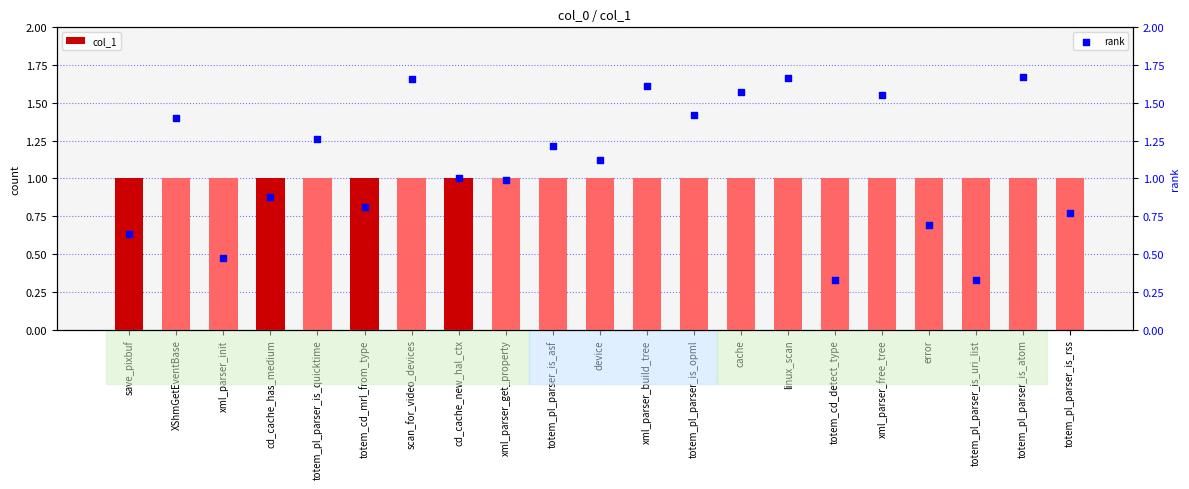

What are all the series names shown in the legend?

col_1, rank